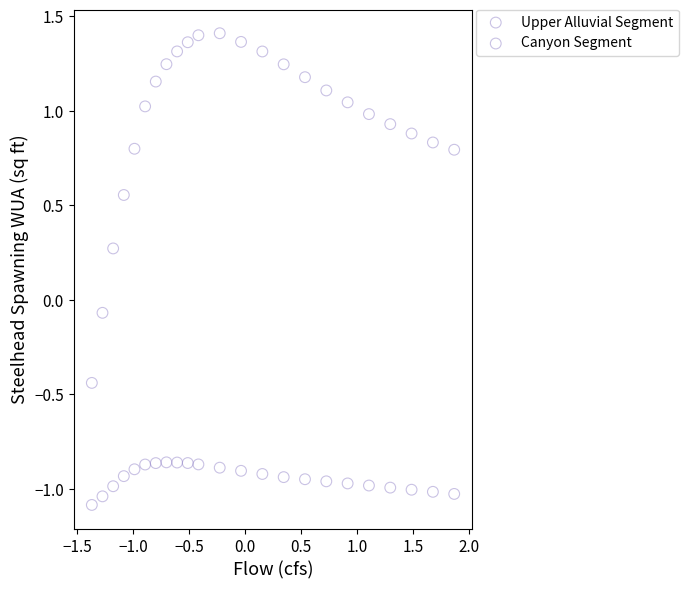

What are all the series names shown in the legend?

Upper Alluvial Segment, Canyon Segment